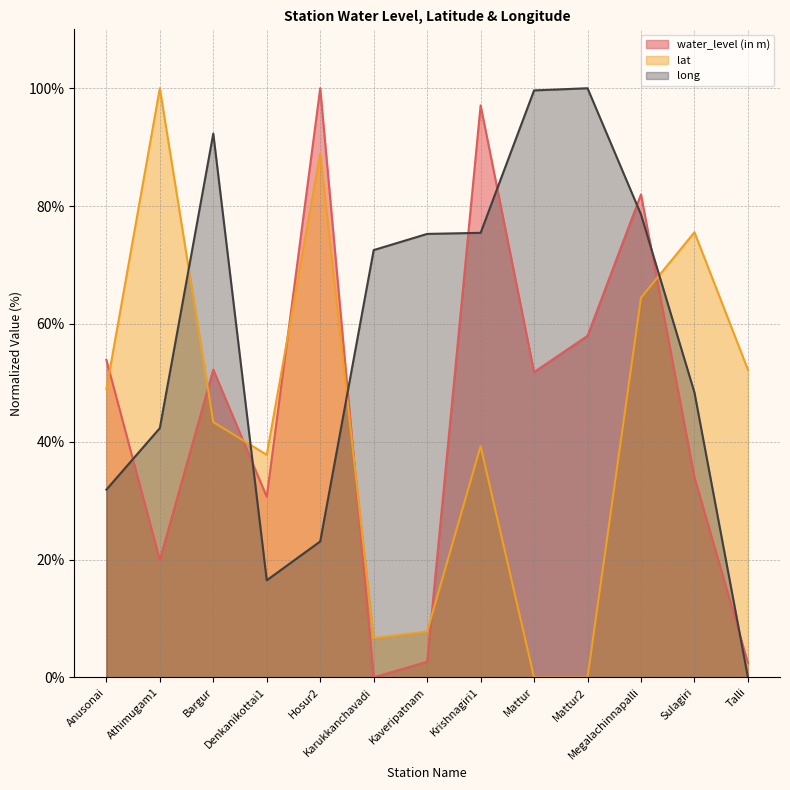

How many series are shown in this chart?

3